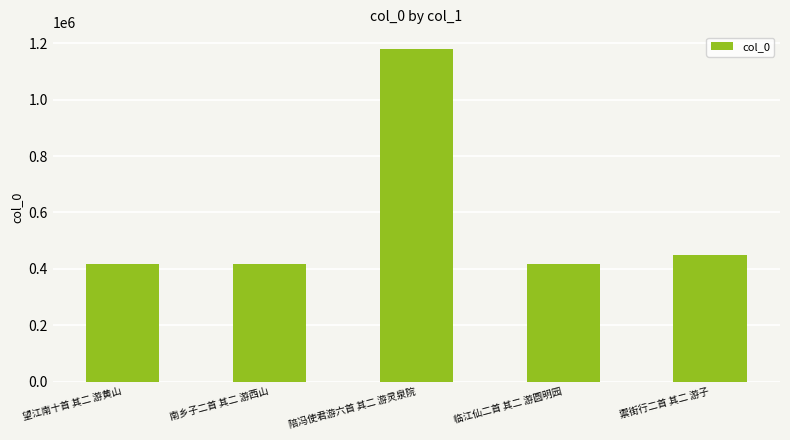

What is the sum of the values at 禦街行二首 其二 游子 and 临江仙二首 其二 游圆明园?

869331